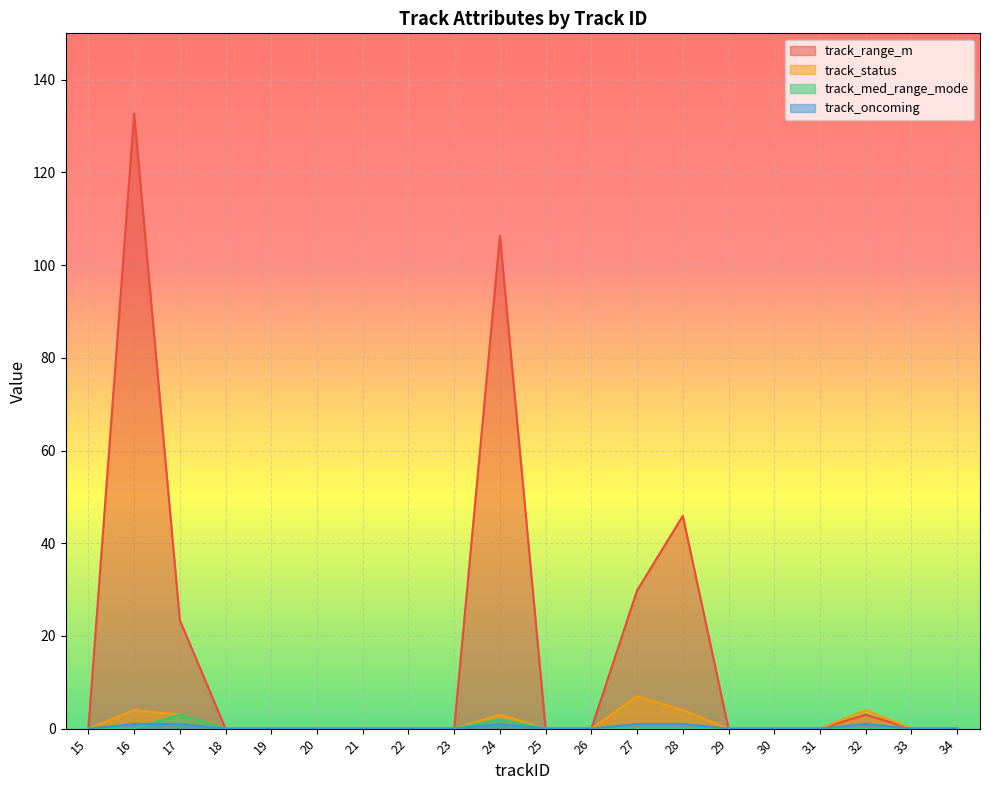

How many lines are shown in the chart?

4